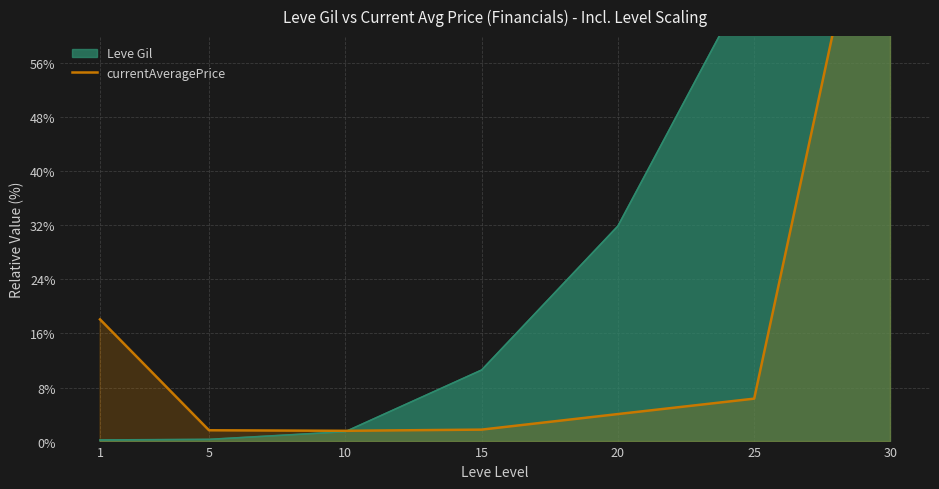

At which category does the chart reach its peak across all series?

30